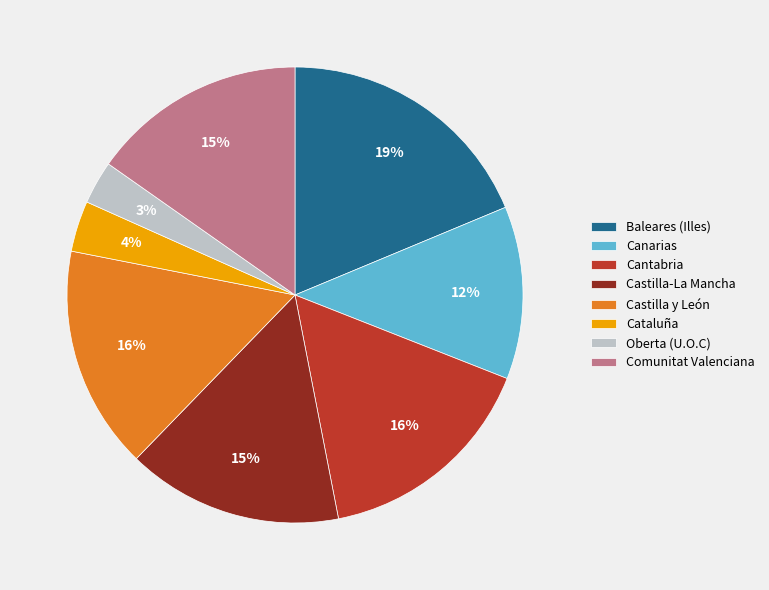

Do Baleares (Illes) and Castilla y León together represent more than half of the pie?

No